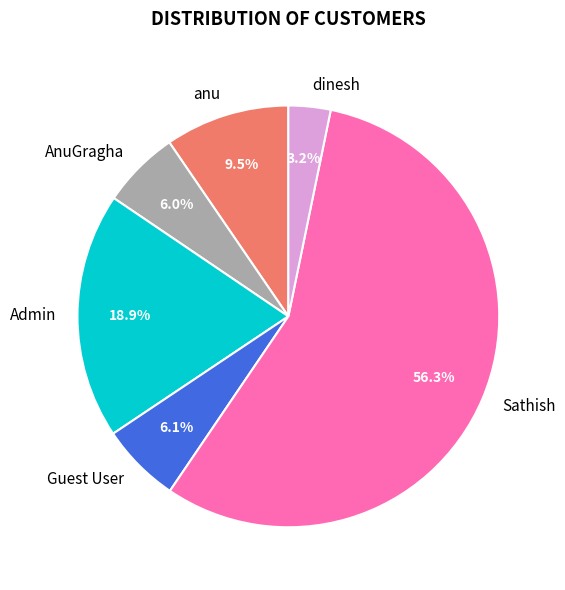

Is there a majority slice in this chart?

Yes